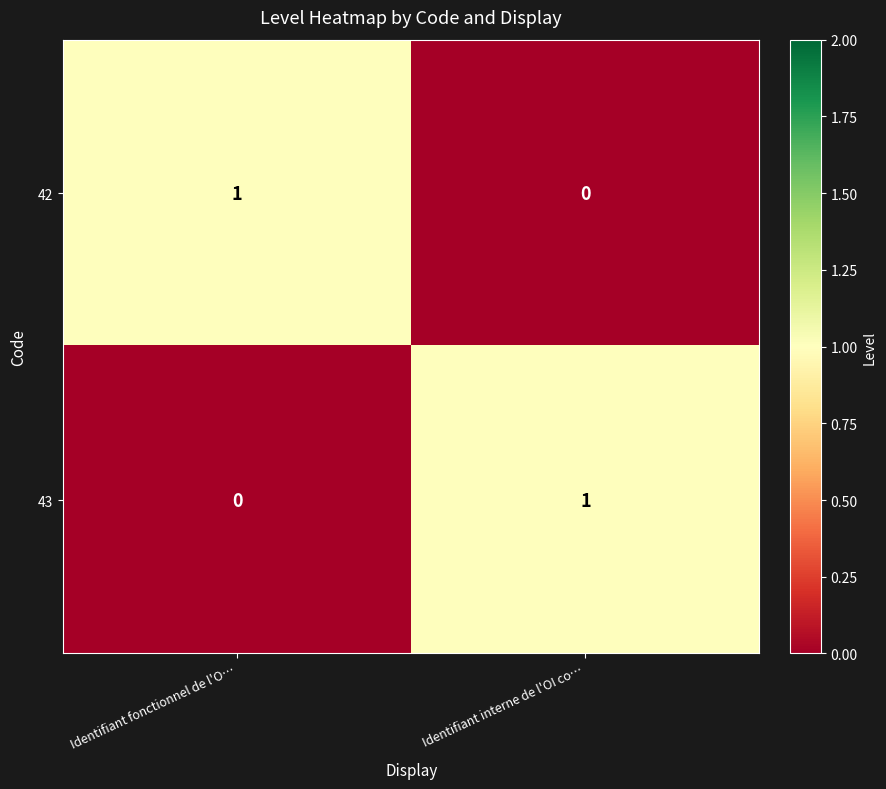

Reading left to right, transcribe all the data shown in this chart.

42: Identifiant fonctionnel de l'O…=1	Identifiant interne de l'OI co…=0
43: Identifiant fonctionnel de l'O…=0	Identifiant interne de l'OI co…=1